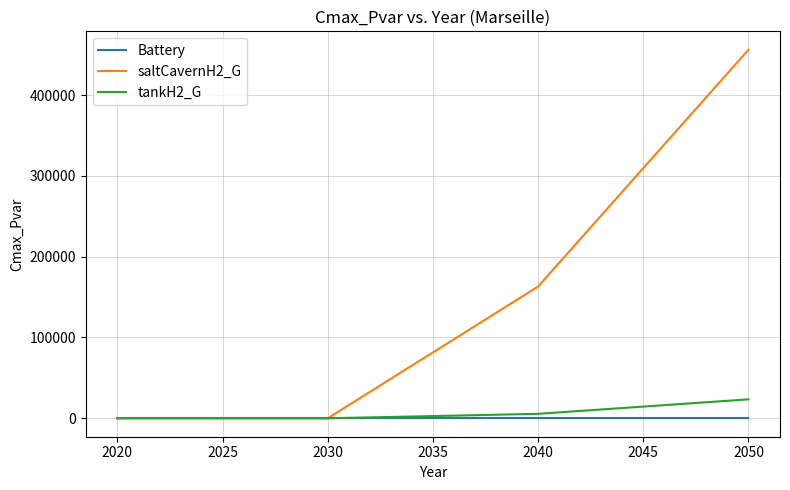

Which series has the largest total across all categories?

saltCavernH2_G